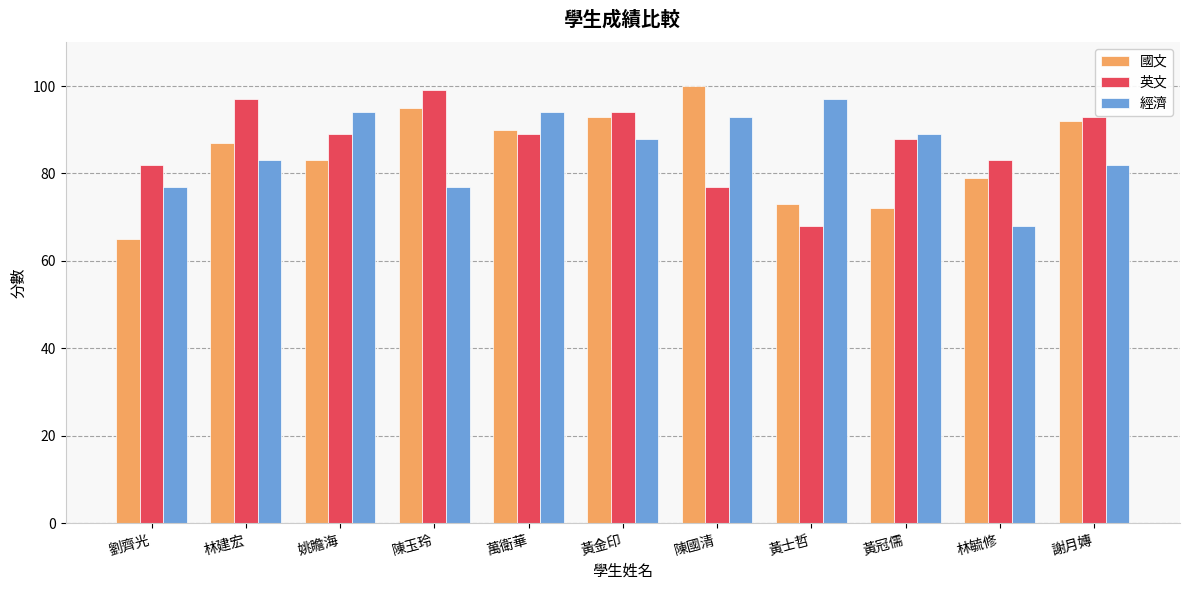

Rank the series by their maximum value, from highest to lowest.

國文, 英文, 經濟